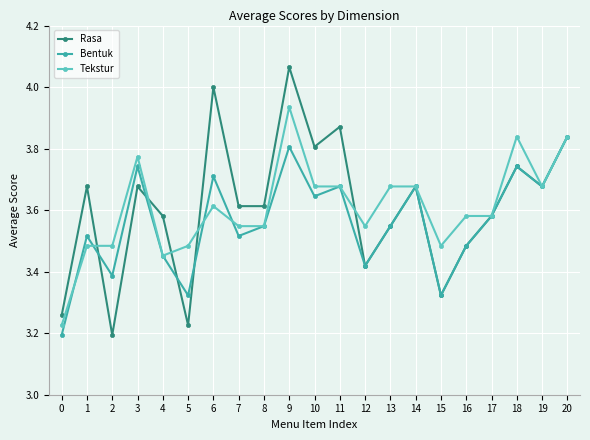

How many data points does each series have?

21